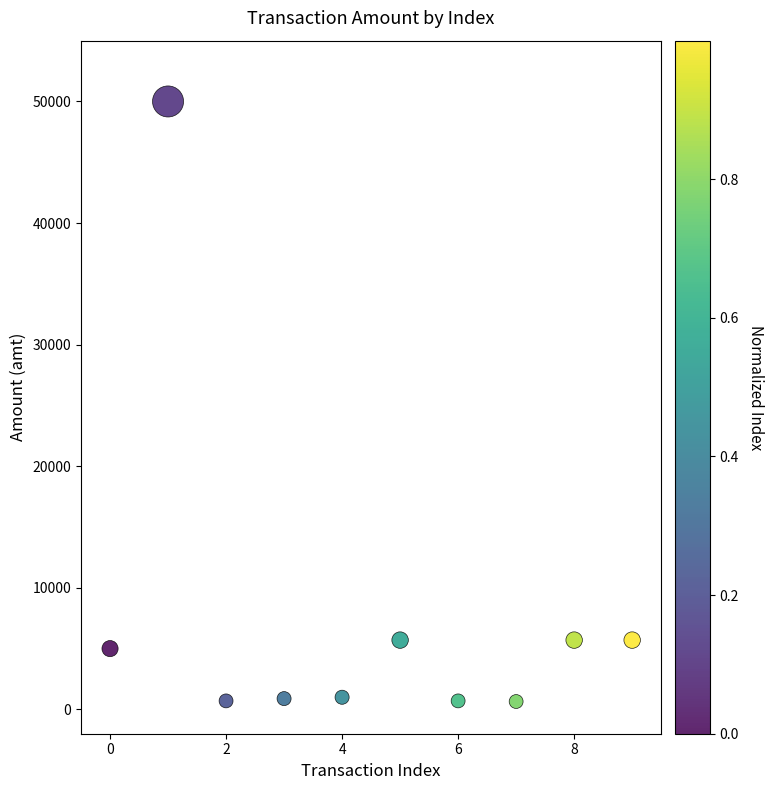

What is the average Y value?

7604